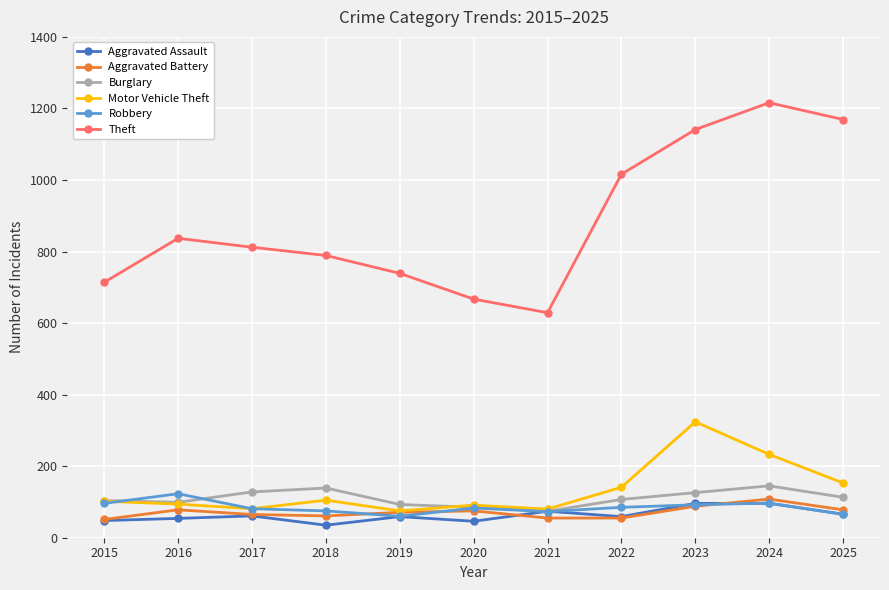

True or false: Motor Vehicle Theft has more than 0 interior local peaks.

True